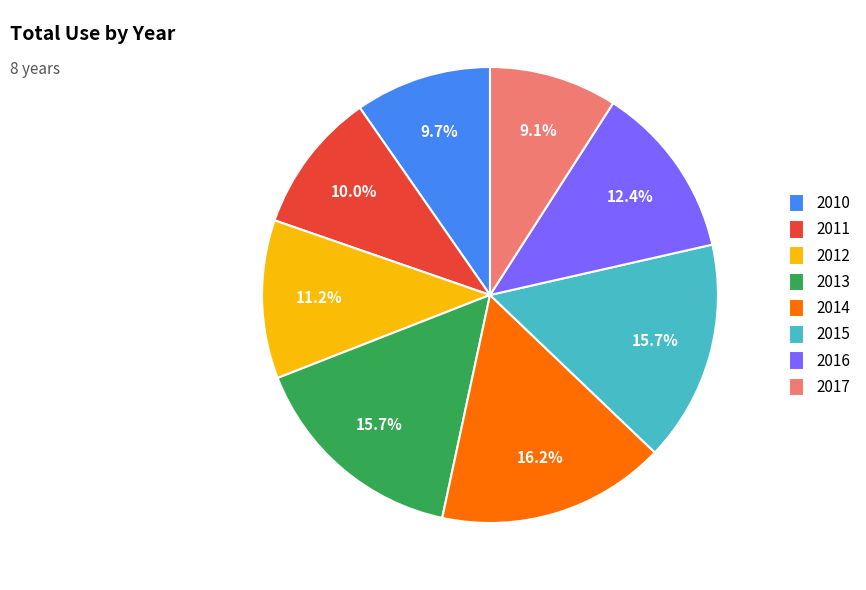

True or false: 2010 accounts for 10% of the total.

True